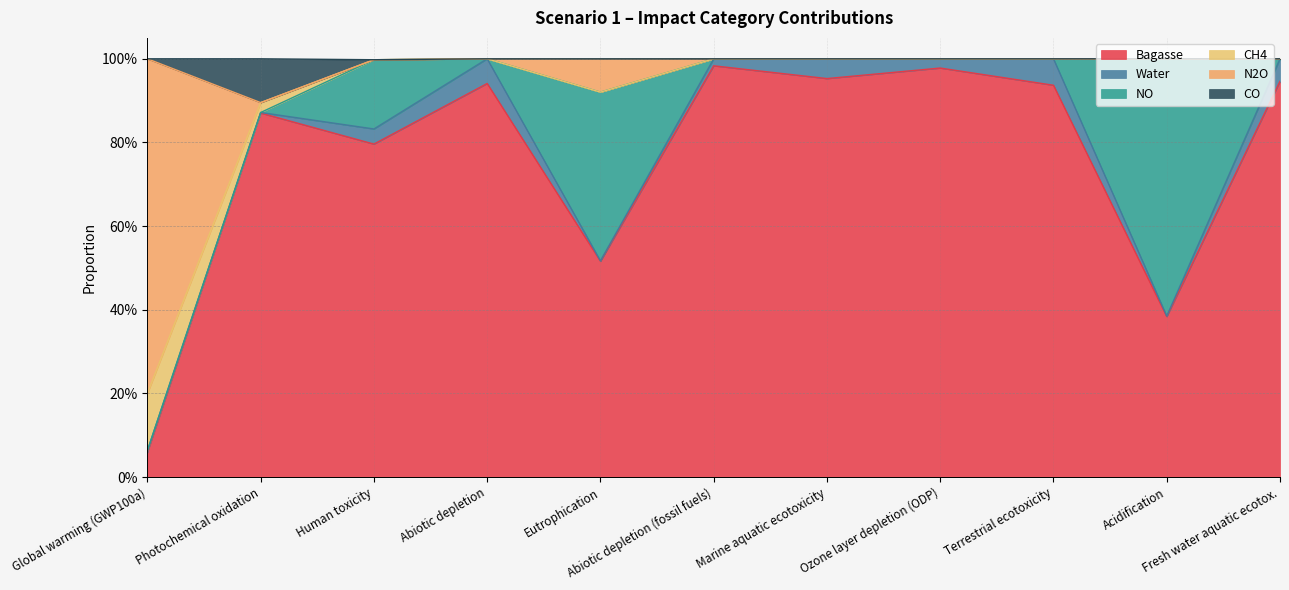

What are all the series names shown in the legend?

Bagasse, Water, NO, CH4, N2O, CO